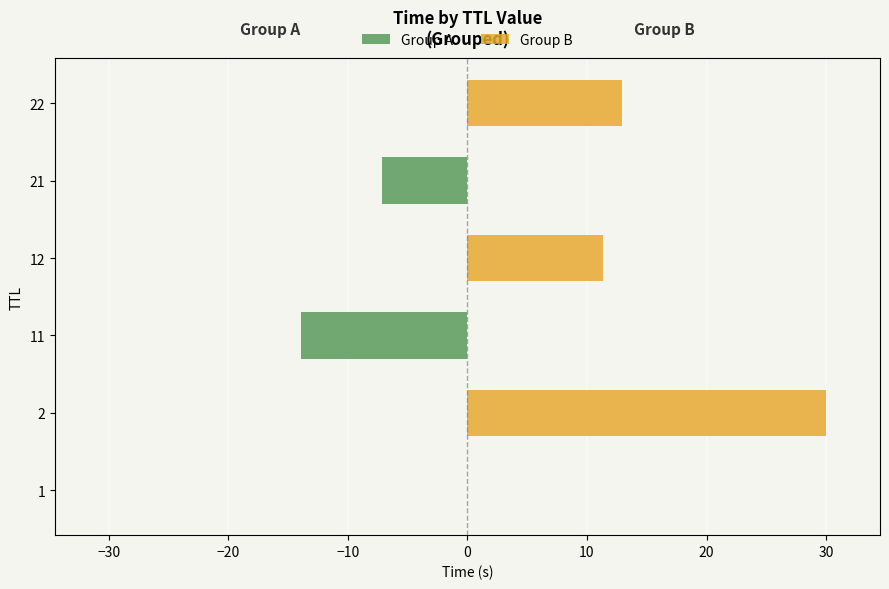

How many data points does each series have?

6